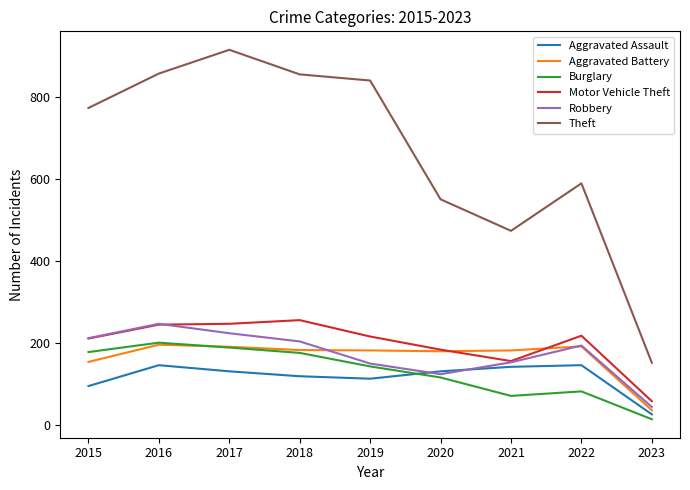

Is it true that Theft equals 856 at 2018?

True